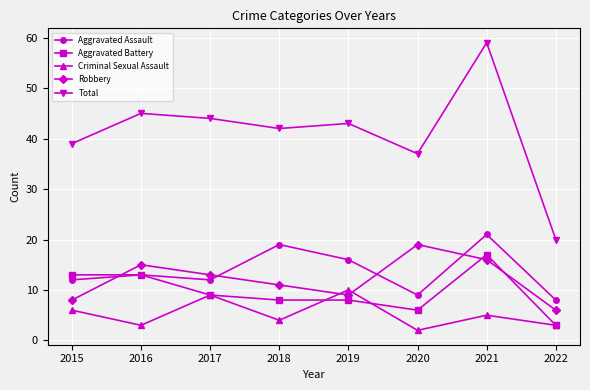

Which series has the largest range (max minus min)?

Total